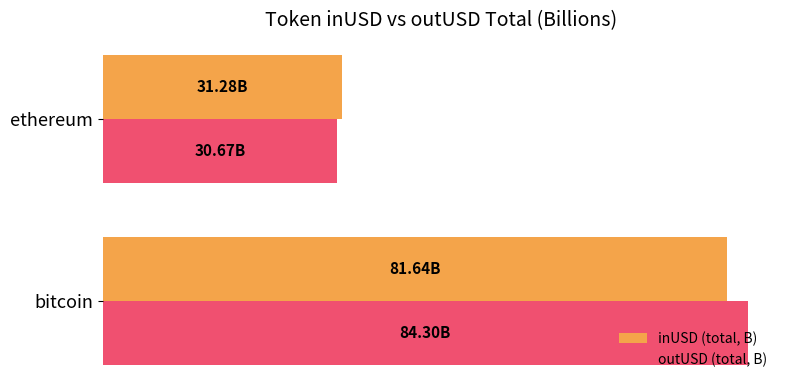

What are all the series names shown in the legend?

inUSD (total, B), outUSD (total, B)